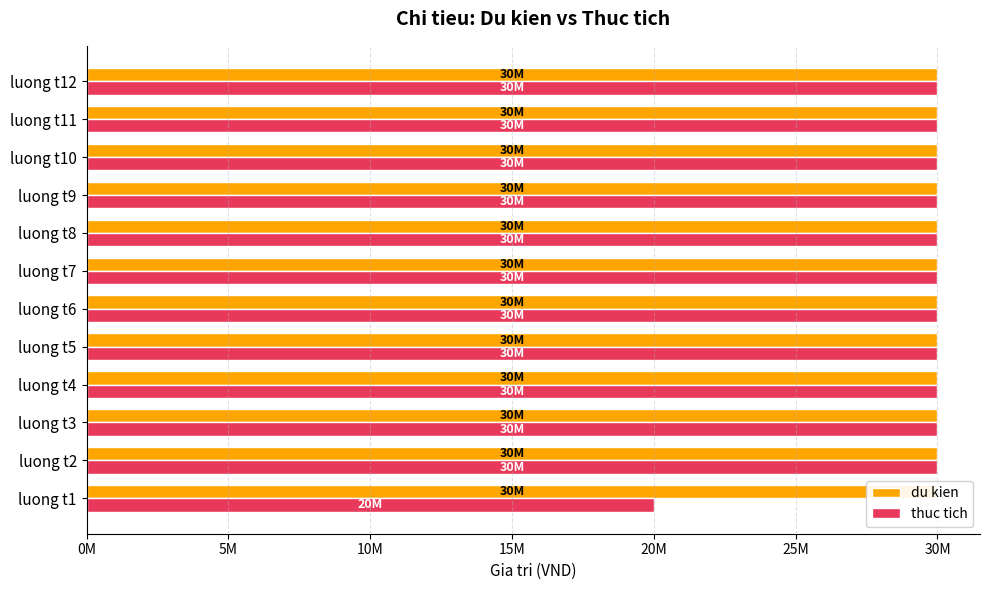

Is it true that thuc tich equals 30000000.0 at luong t4?

True